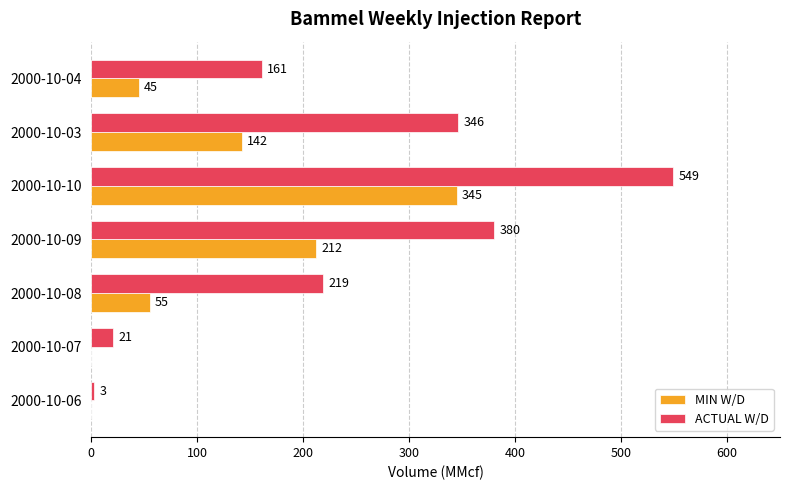

Where is MIN W/D nearest to the value 172?

2000-10-03